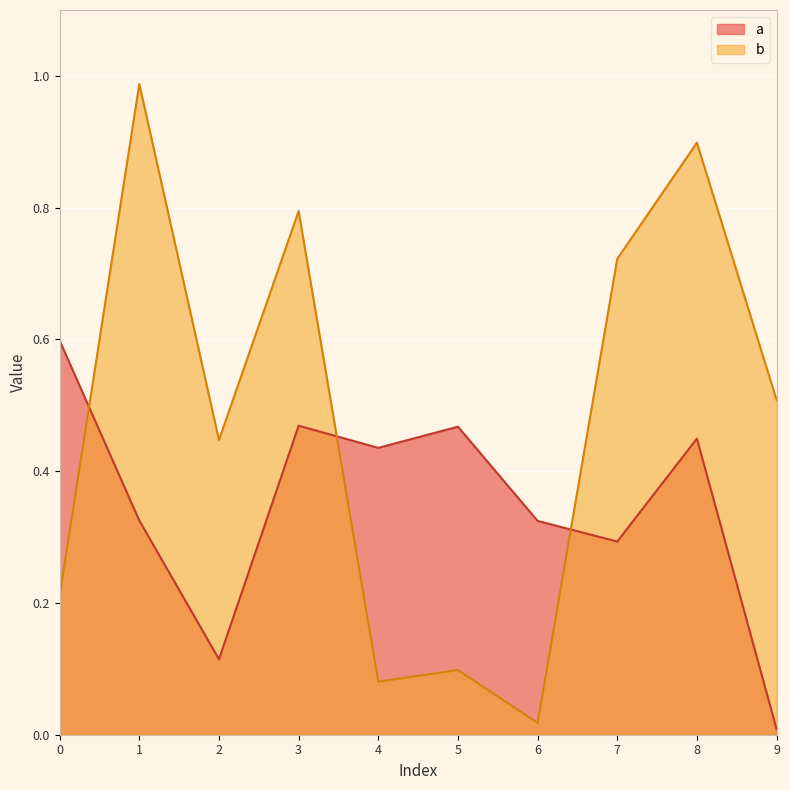

What is the sum of all a values?

3.5